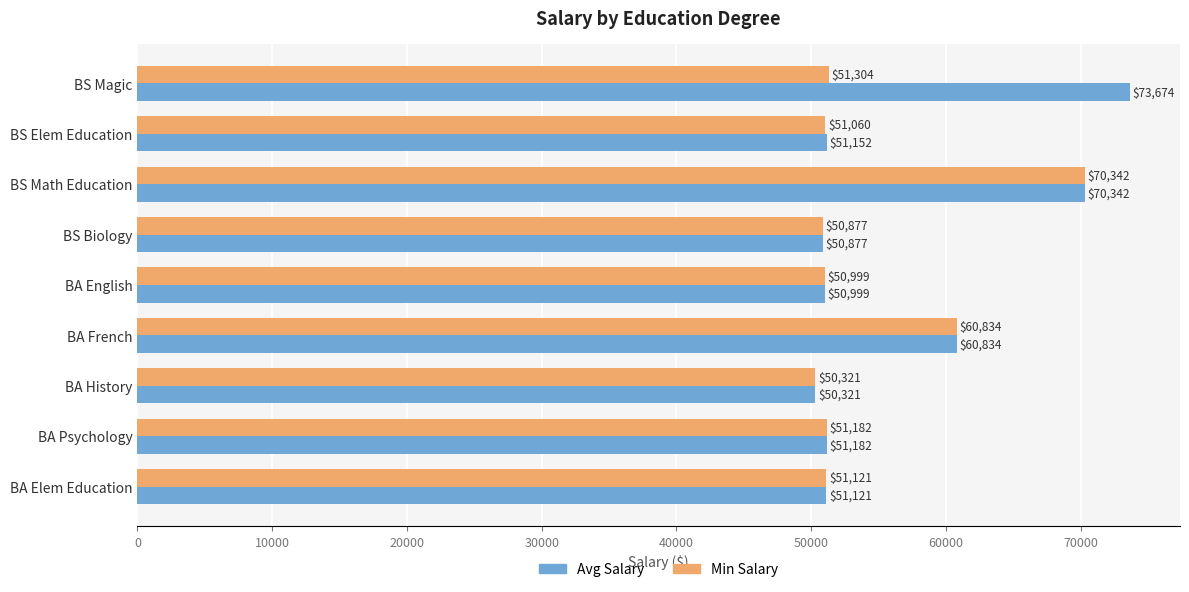

List the series in order of their peak value, highest first.

Avg Salary, Min Salary